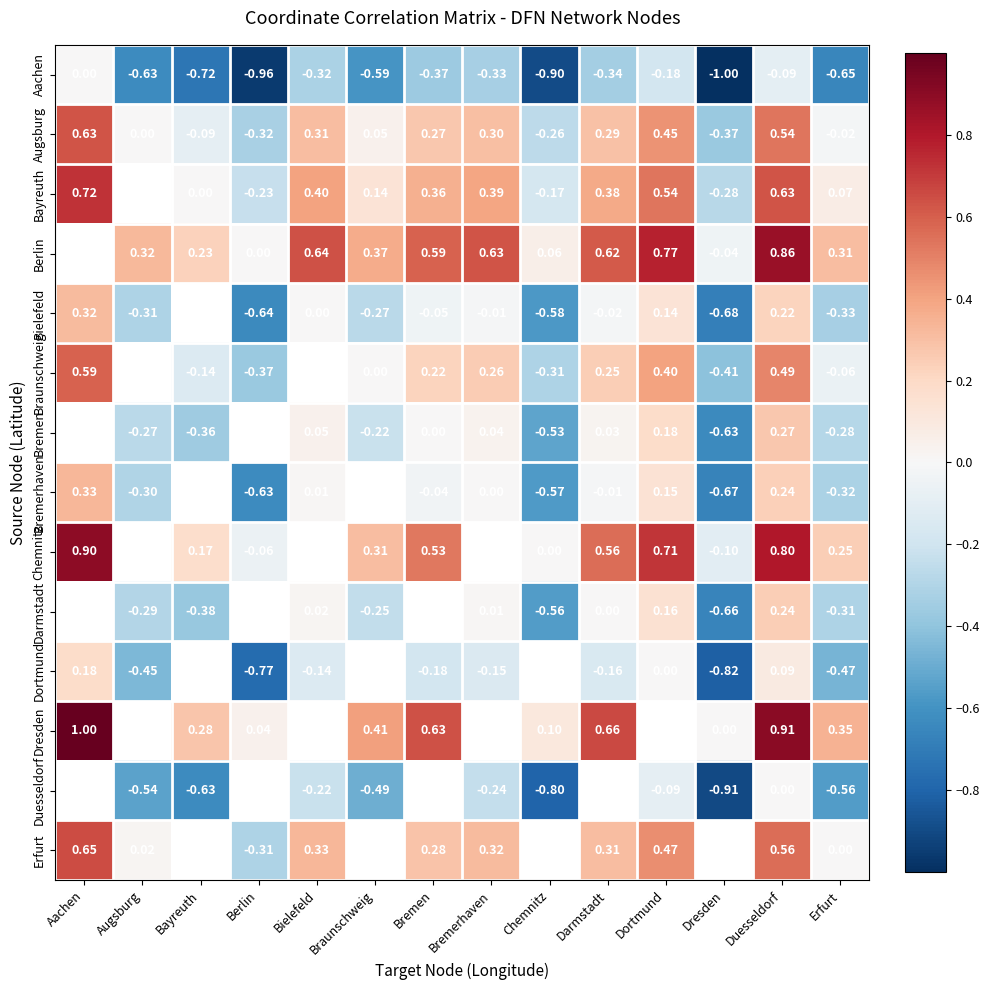

Is the value of Braunschweig at Braunschweig greater than the value of Bremerhaven at Bremen?

Yes